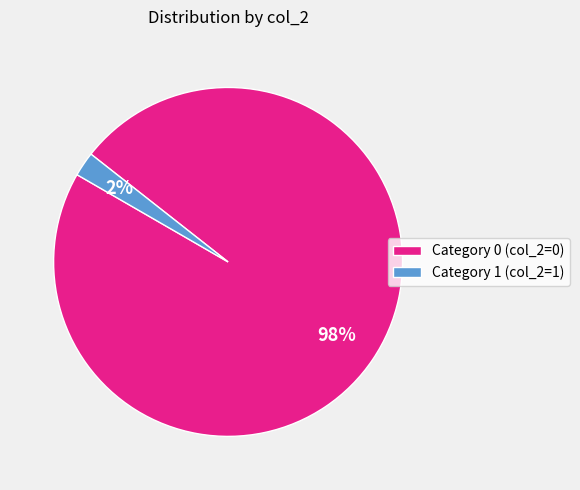

To the nearest percent, what portion does Category 1 (col_2=1) represent?

2%